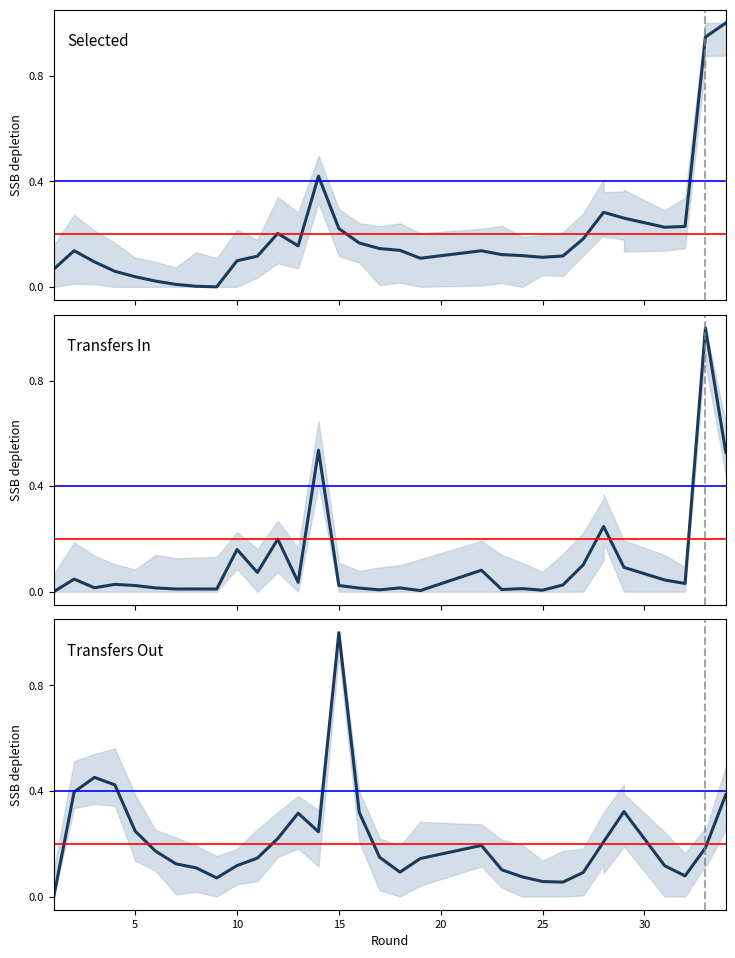

Is it true that selected equals 0.3 at 12?

False